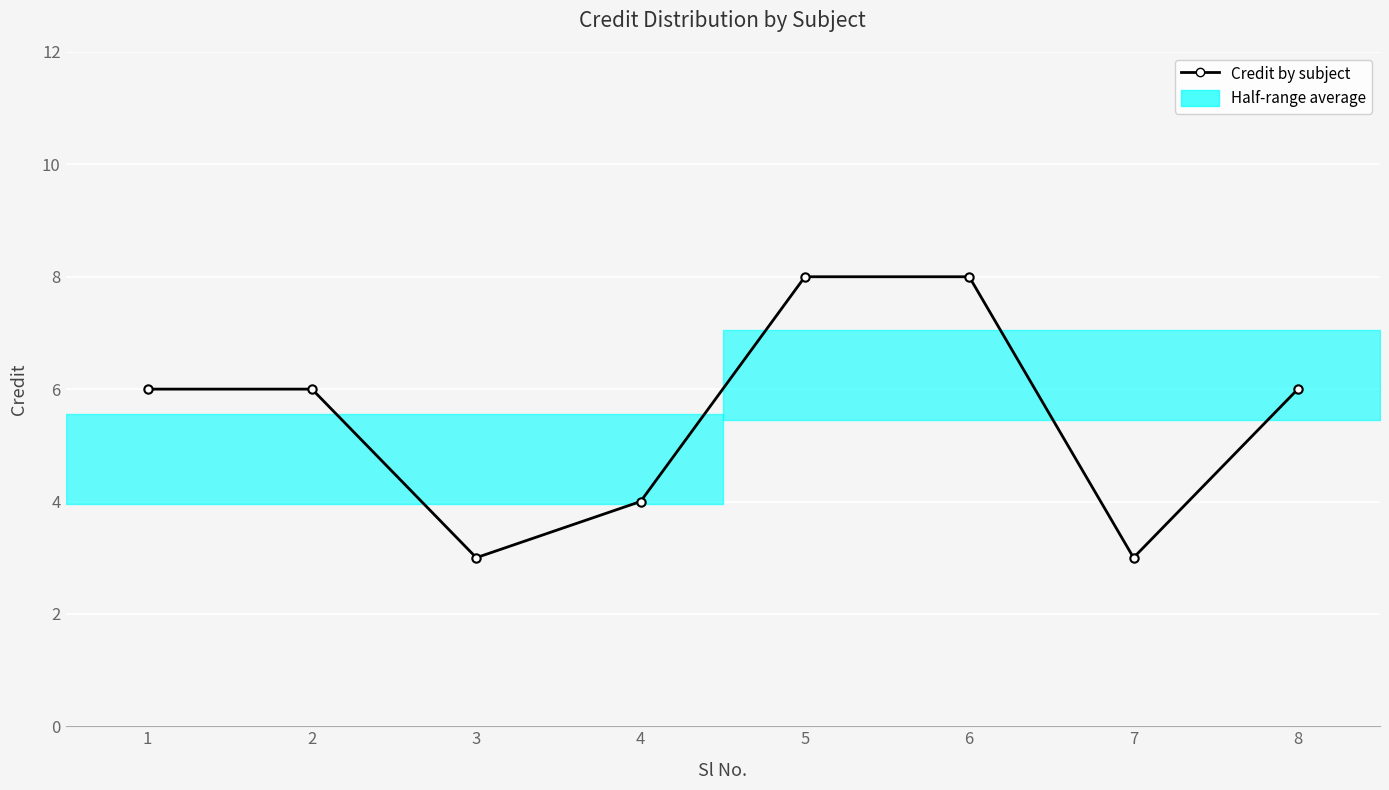

At which category does the chart reach its minimum across all series?

3